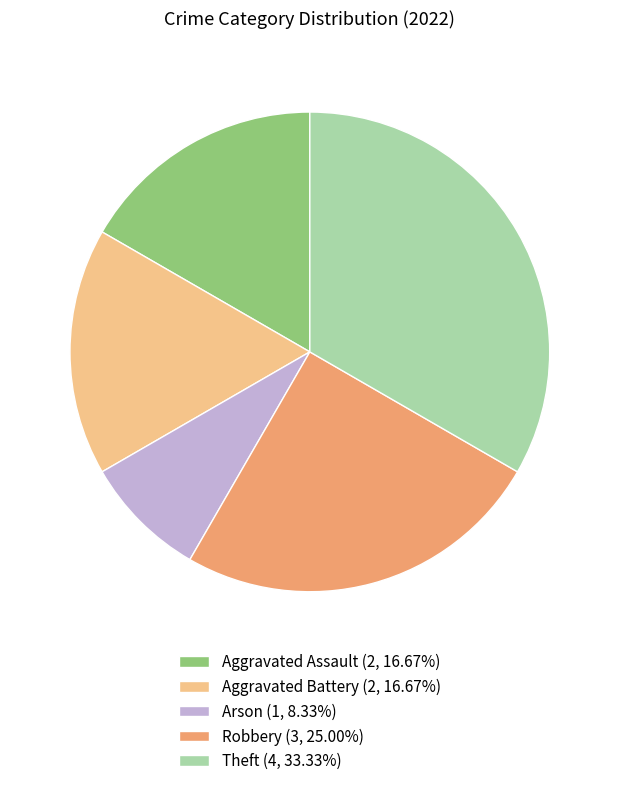

The Aggravated Assault slice represents 17% of the pie. True or false?

True